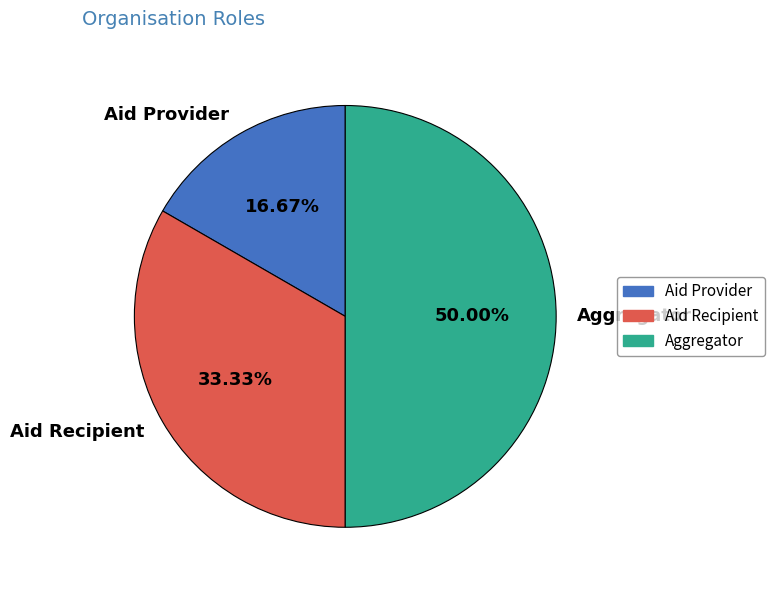

Approximately how many times larger is the value at Aid Provider compared to Aggregator?

0.3